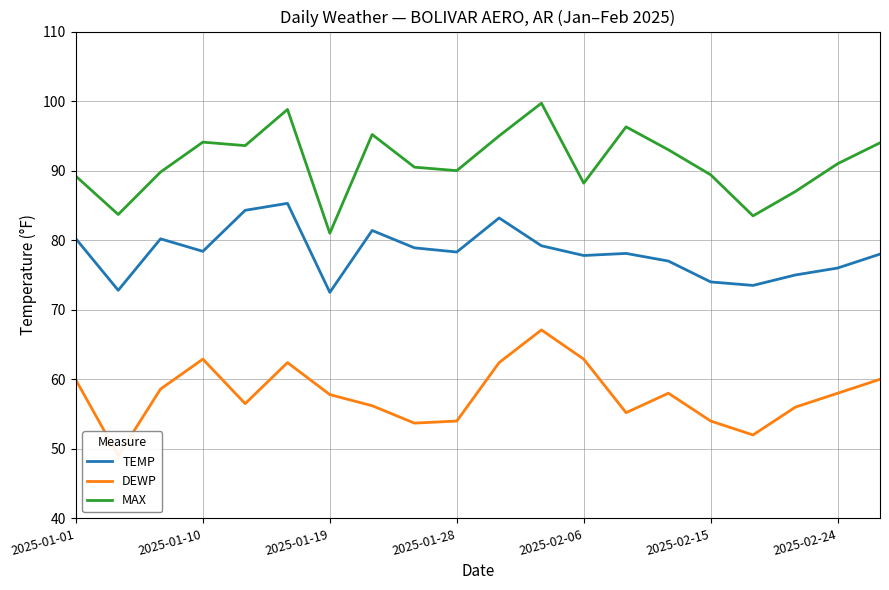

True or false: TEMP has a value of 78.3 at 2025-01-28.

True